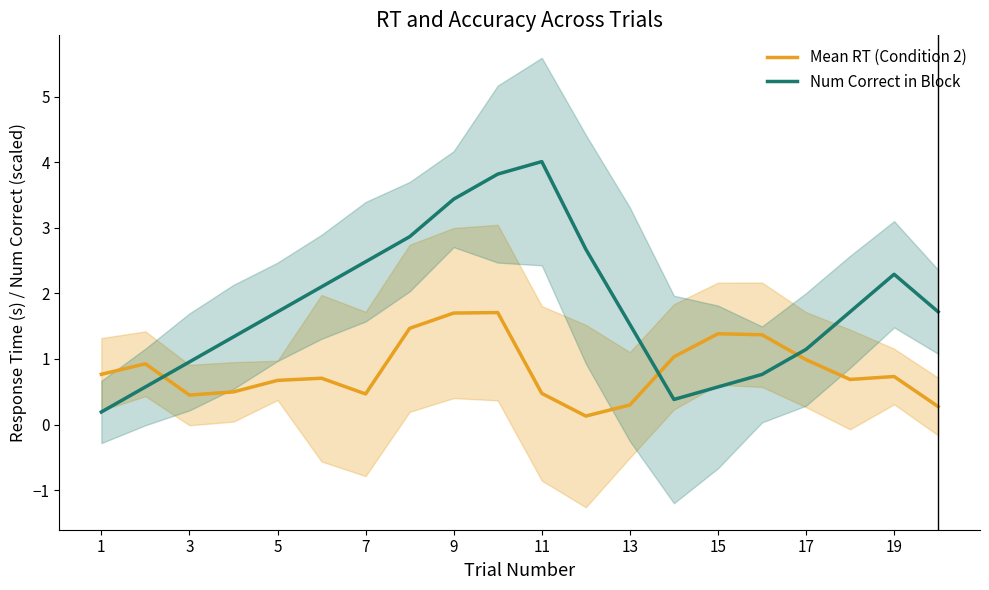

How many intersections are there between Num Correct in Block and Mean RT (Condition 2)?

3